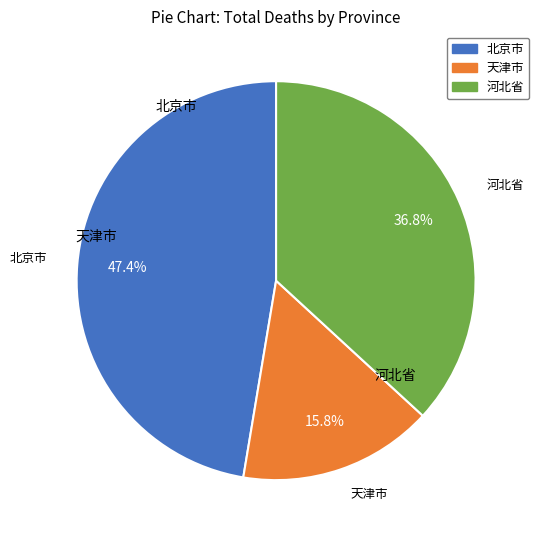

Is there a majority slice in this chart?

No